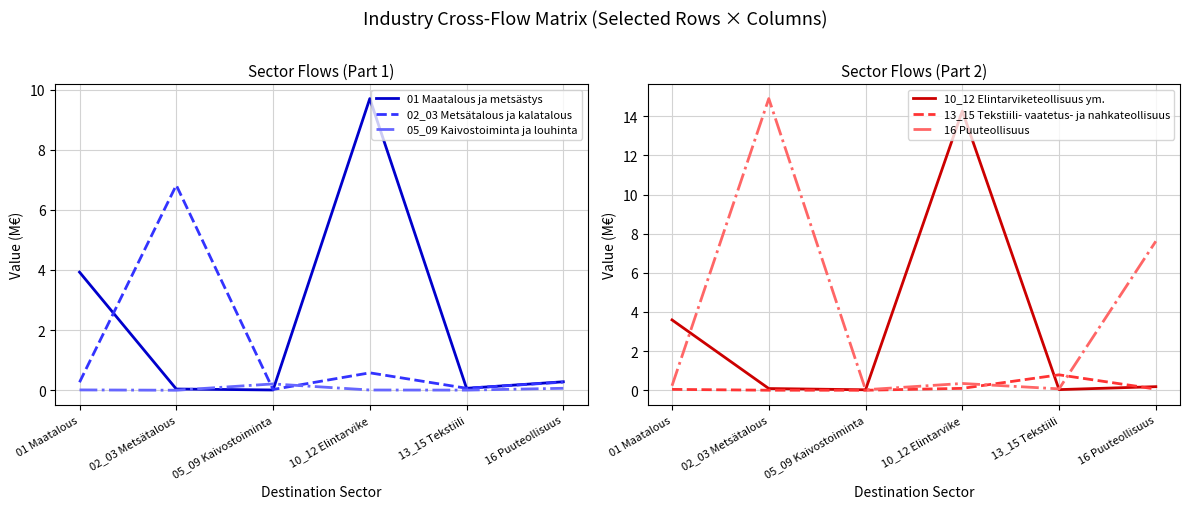

Reading left to right, what are all the values shown in this chart?

01 Maatalous ja metsästys: 01 Maatalous=3.9	02_03 Metsätalous=0.0	05_09 Kaivostoiminta=0.0	10_12 Elintarvike=9.7	13_15 Tekstiili=0.1	16 Puuteollisuus=0.3
02_03 Metsätalous ja kalatalous: 01 Maatalous=0.3	02_03 Metsätalous=6.8	05_09 Kaivostoiminta=0.0	10_12 Elintarvike=0.6	13_15 Tekstiili=0.1	16 Puuteollisuus=0.3
05_09 Kaivostoiminta ja louhinta: 01 Maatalous=0.0	02_03 Metsätalous=0.0	05_09 Kaivostoiminta=0.2	10_12 Elintarvike=0.0	13_15 Tekstiili=0.0	16 Puuteollisuus=0.1
10_12 Elintarviketeollisuus ym.: 01 Maatalous=3.6	02_03 Metsätalous=0.1	05_09 Kaivostoiminta=0.0	10_12 Elintarvike=14.3	13_15 Tekstiili=0.0	16 Puuteollisuus=0.2
13_15 Tekstiili- vaatetus- ja nahkateollisuus: 01 Maatalous=0.0	02_03 Metsätalous=0.0	05_09 Kaivostoiminta=0.0	10_12 Elintarvike=0.1	13_15 Tekstiili=0.8	16 Puuteollisuus=0.1
16 Puuteollisuus: 01 Maatalous=0.2	02_03 Metsätalous=14.9	05_09 Kaivostoiminta=0.0	10_12 Elintarvike=0.3	13_15 Tekstiili=0.1	16 Puuteollisuus=7.6